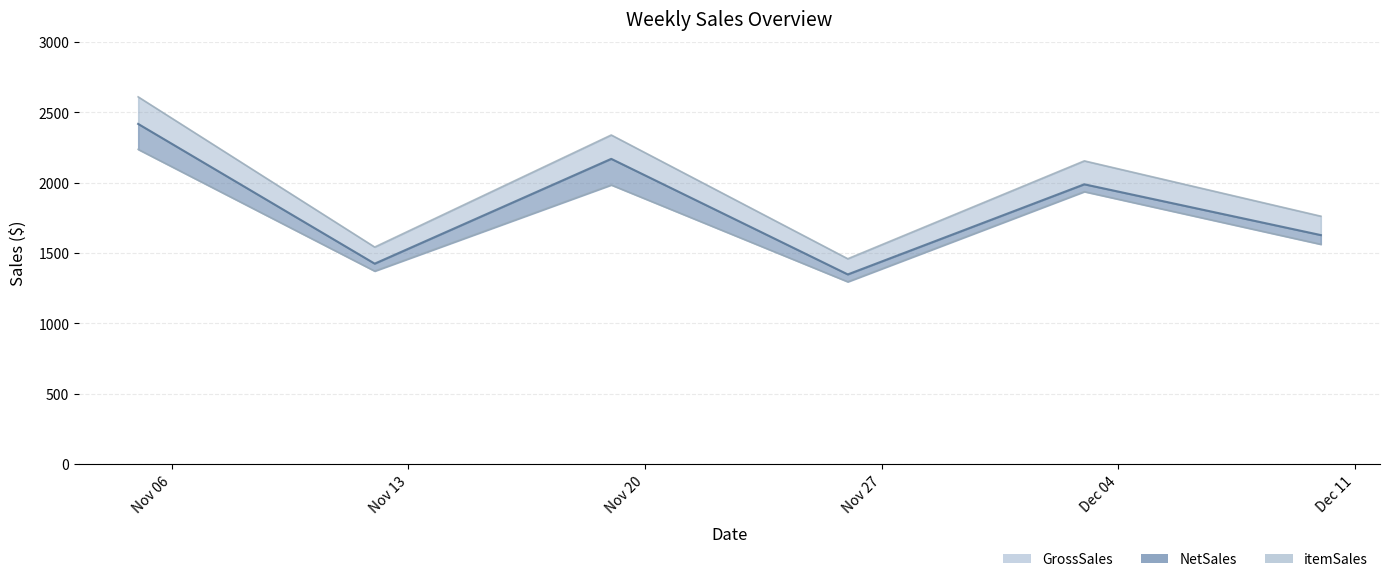

How many interior local valleys does the NetSales series have?

2